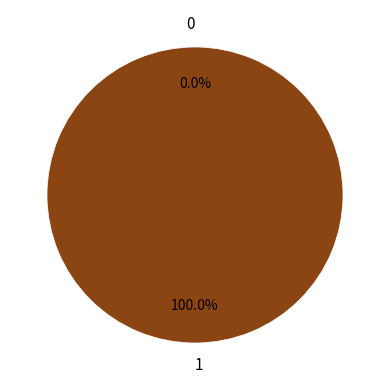

How many segments does this pie chart have?

2